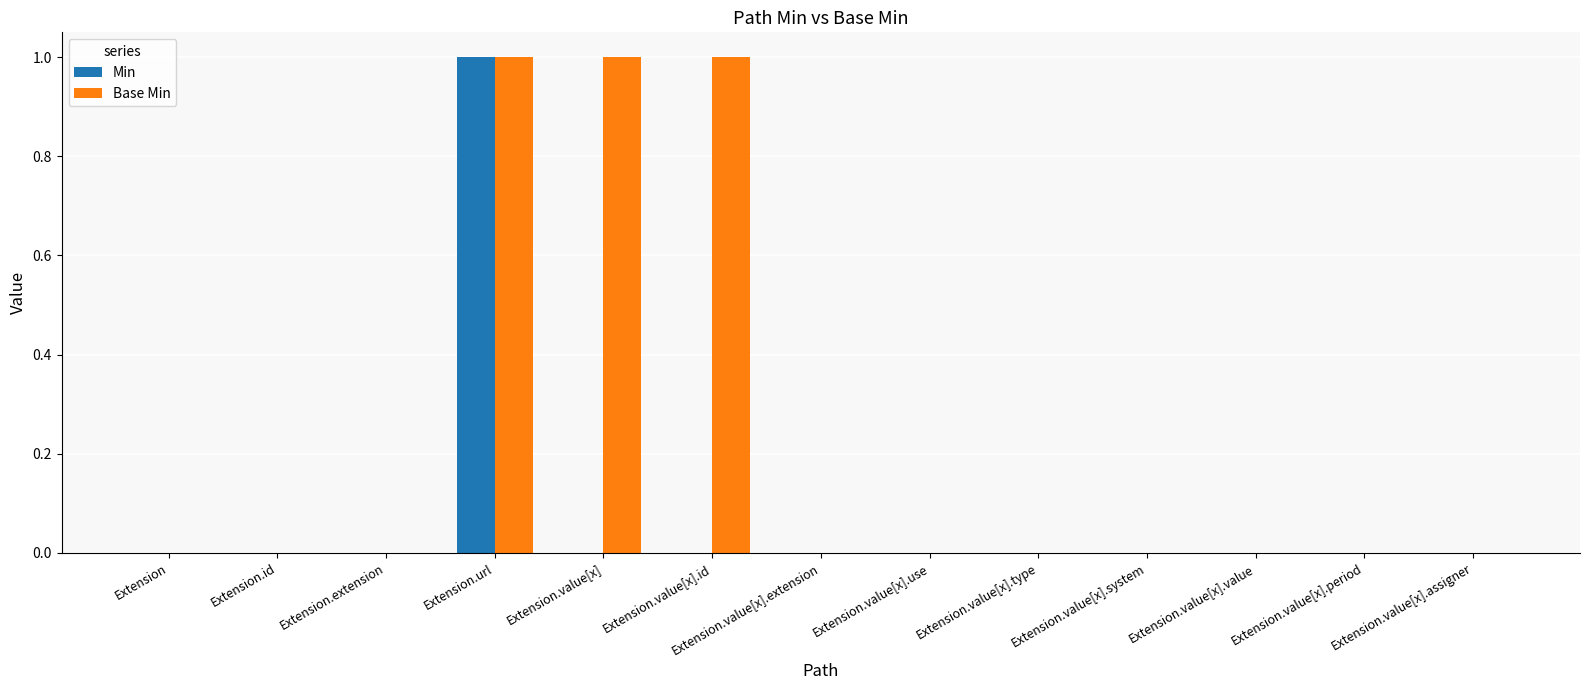

What are all the series names shown in the legend?

Min, Base Min